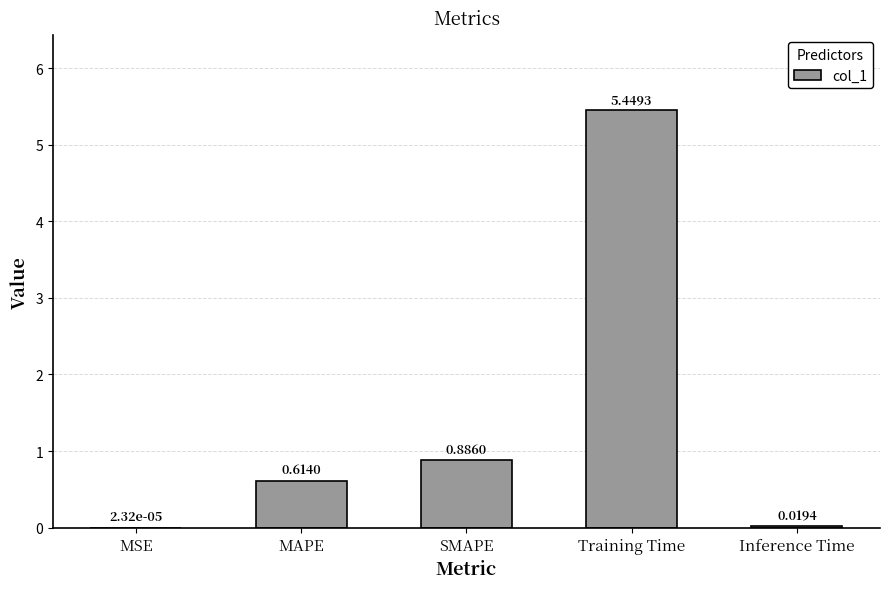

At which label is the value closest to 2?

SMAPE